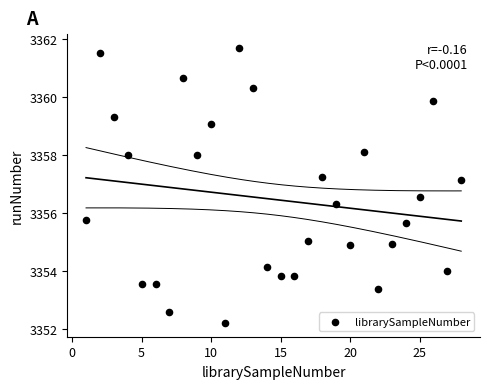

What is the range of Y values (max minus min)?

9.5